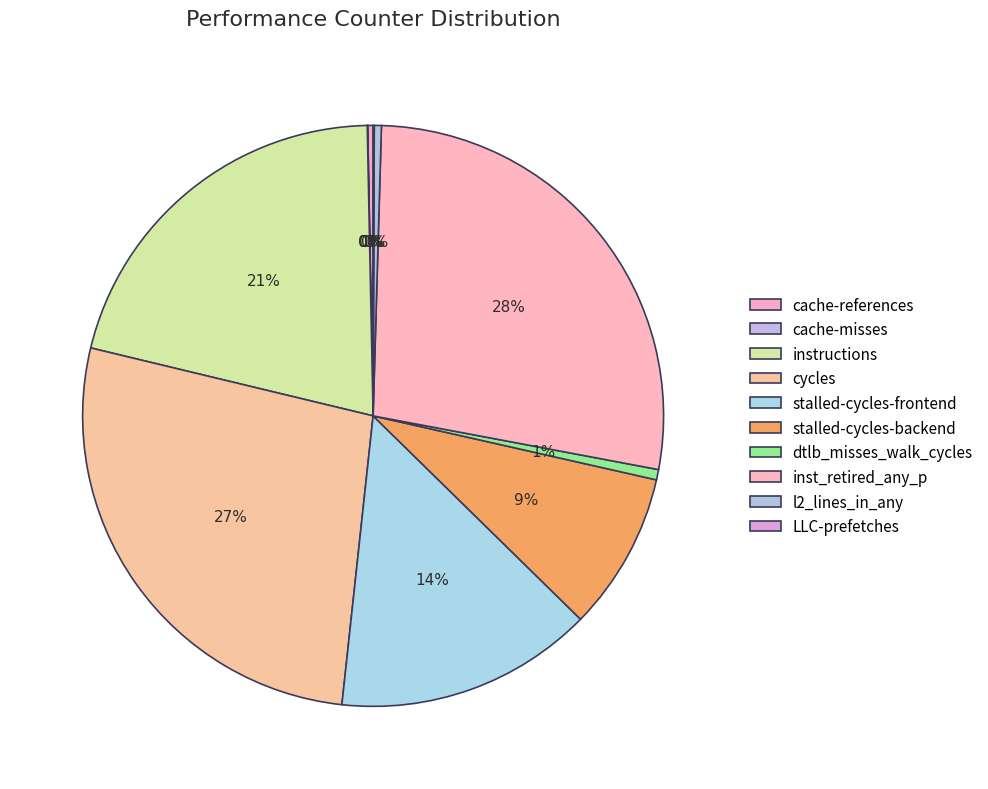

Count the number of slices in the pie.

10